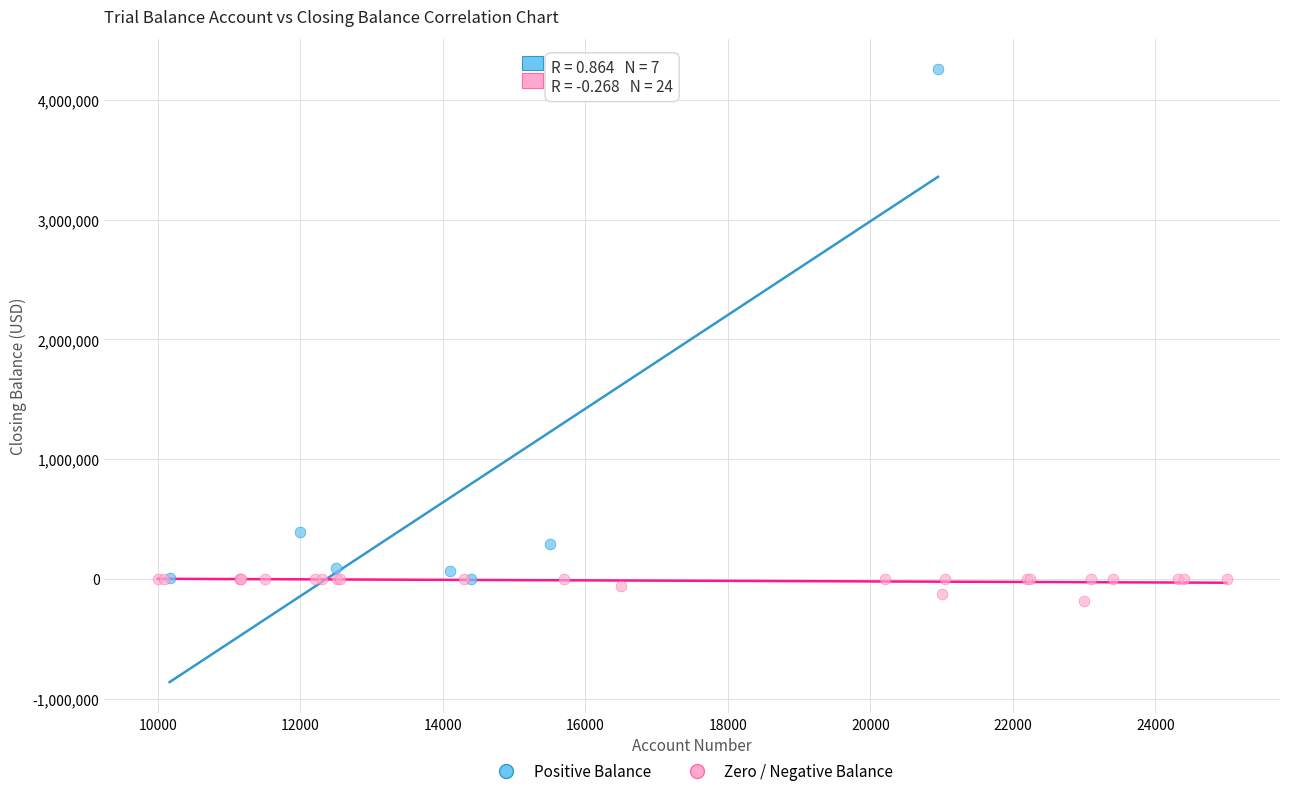

What are all the series names shown in the legend?

Positive Balance, Zero / Negative Balance